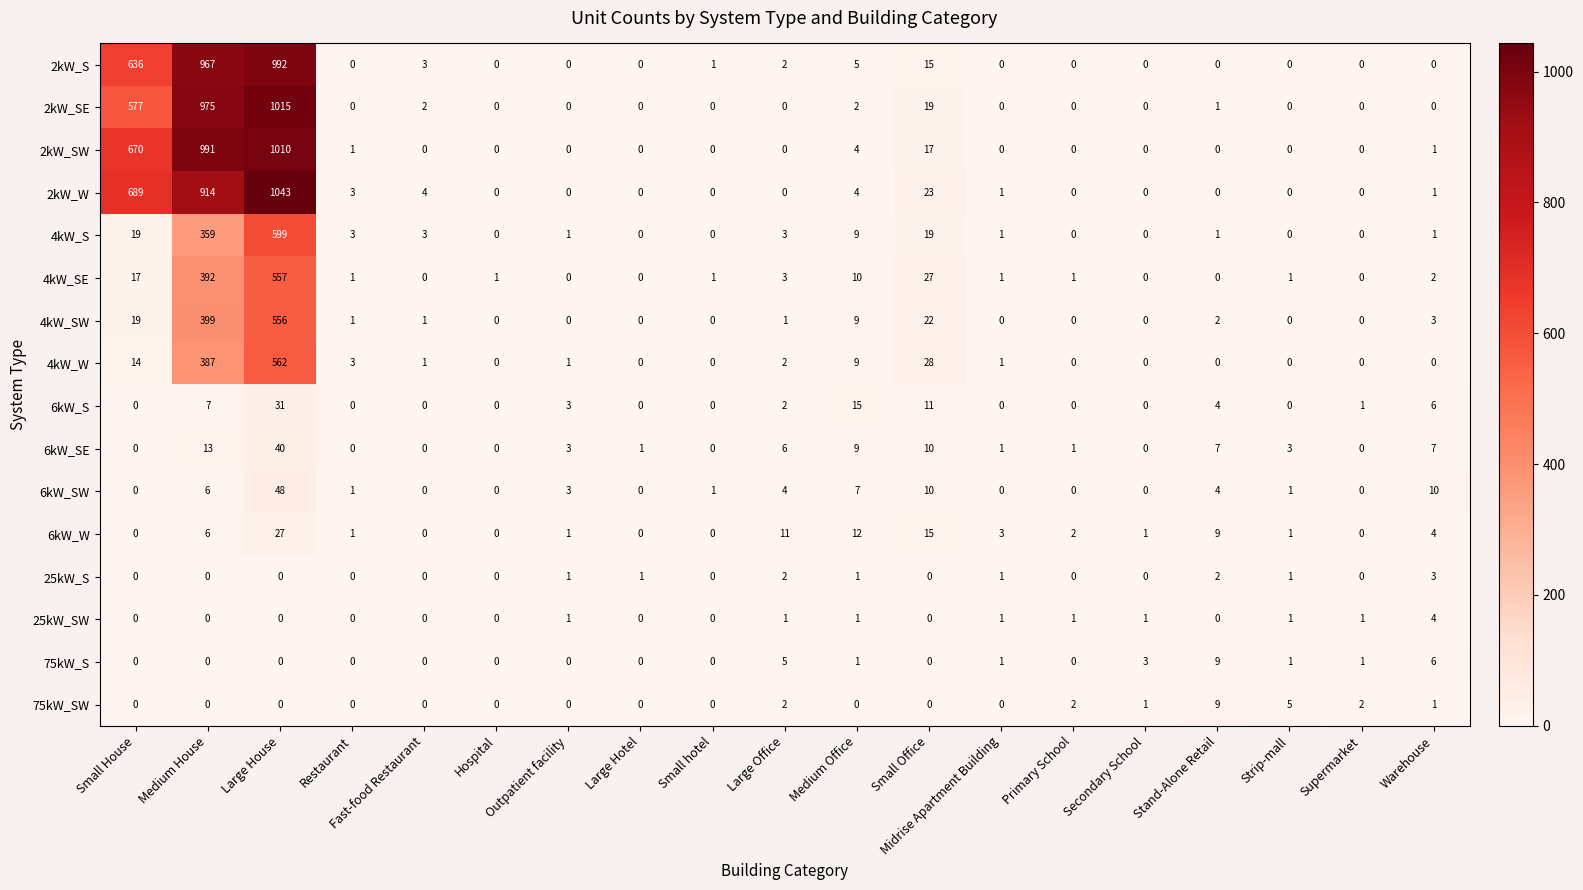

True or false: 75kW_SW has a value of 5 at Hospital.

False